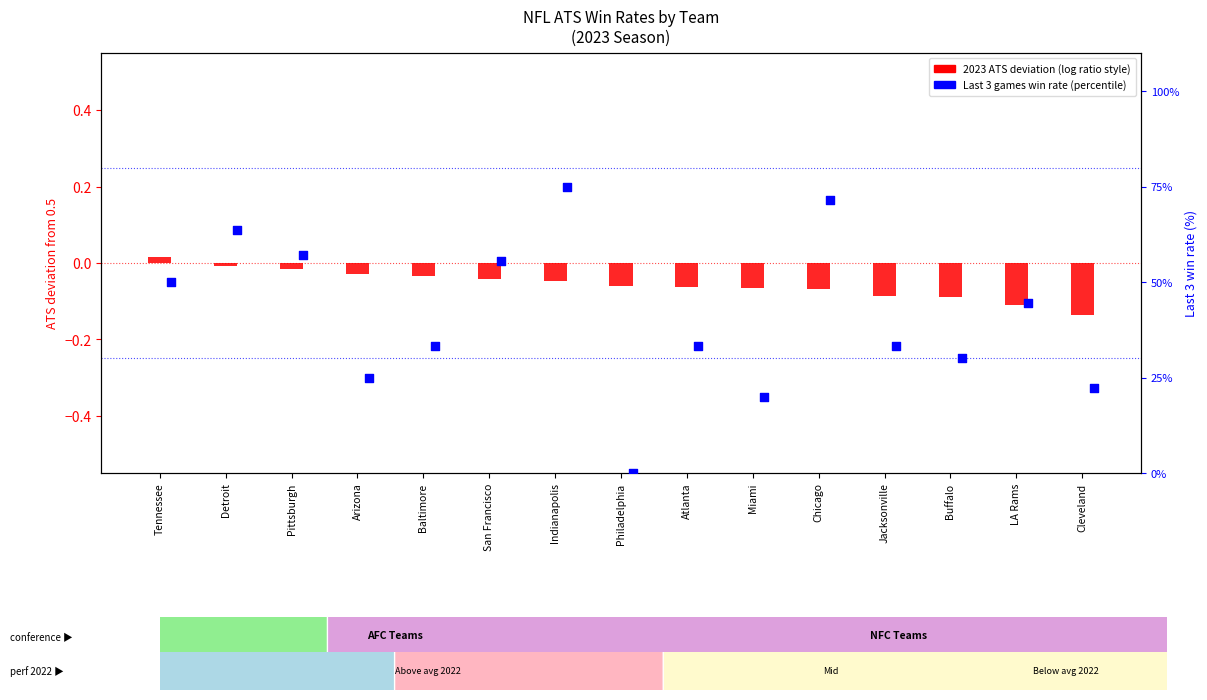

At how many categories does at least one series exceed 37?

7